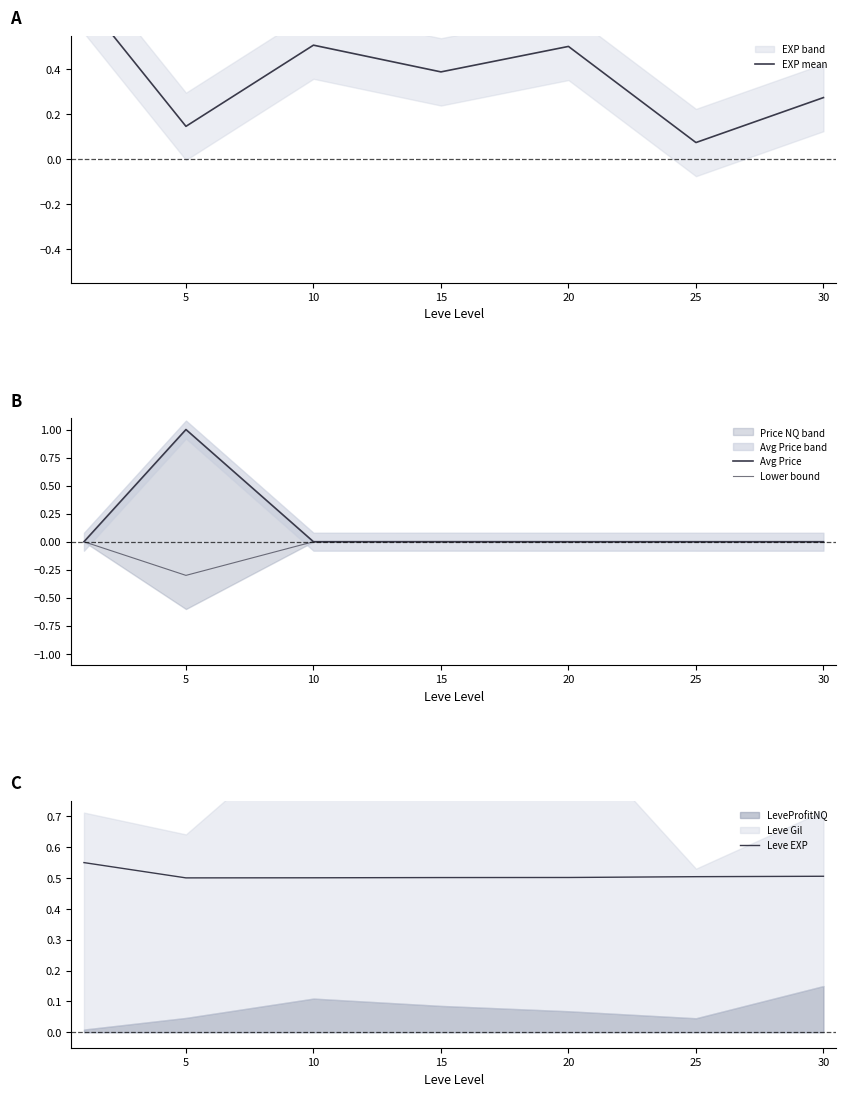

What is the value of the Leve EXP point at the 2nd from the left?

0.5